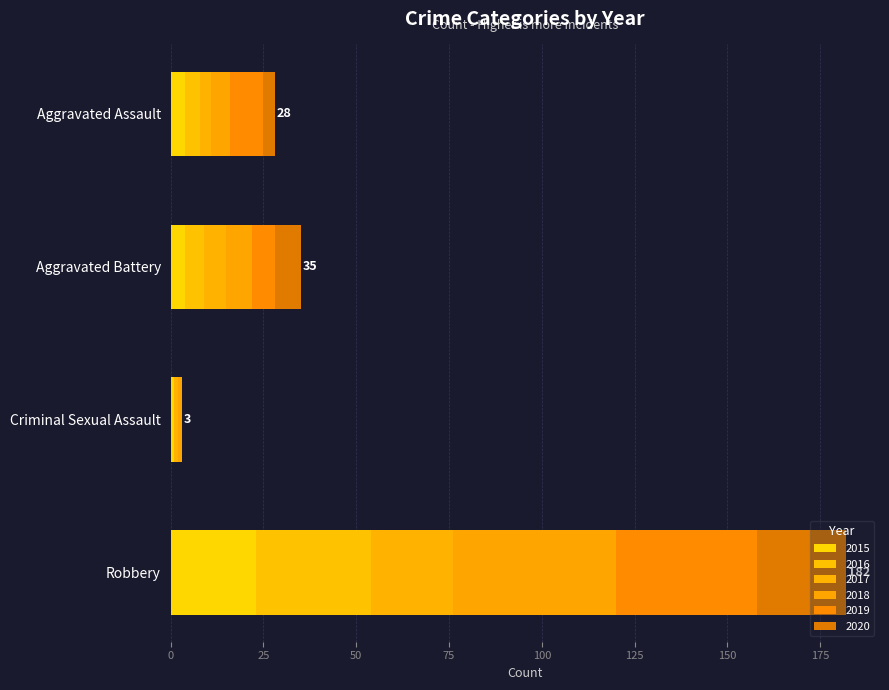

What is the value of the 2015 bar at the 1st from the left?

4